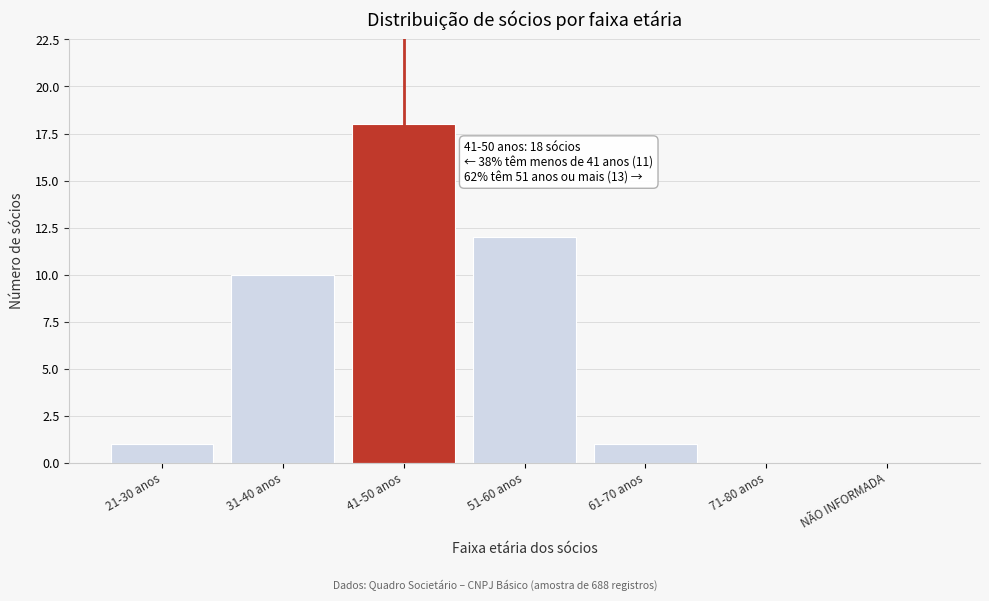

Reading left to right, transcribe all the data shown in this chart.

21-30 anos=1	31-40 anos=10	41-50 anos=18	51-60 anos=12	61-70 anos=1	71-80 anos=0	NÃO INFORMADA=0